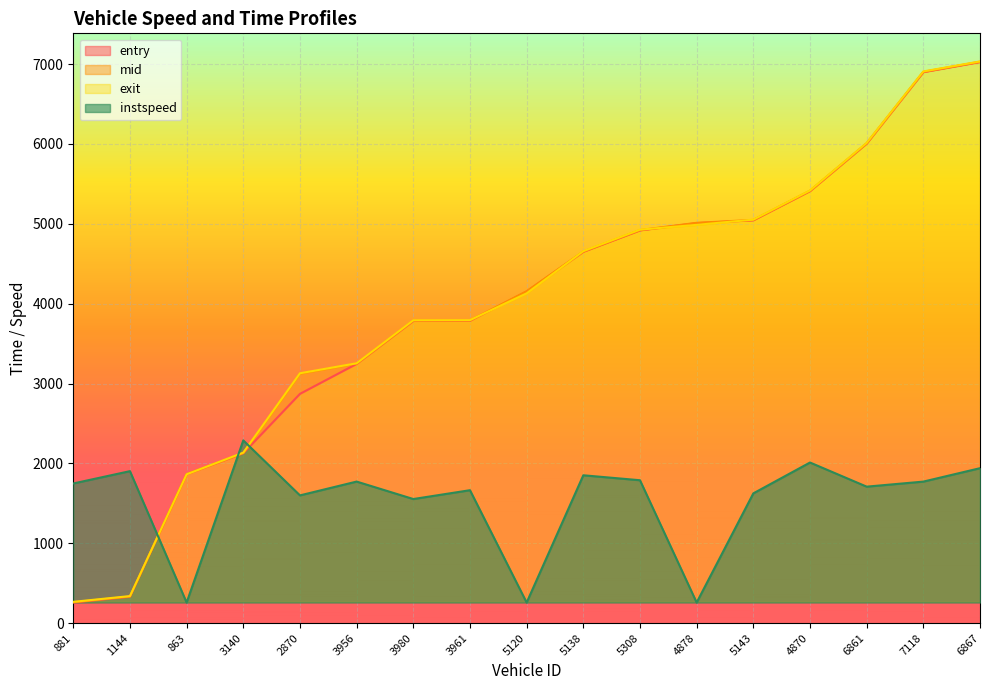

Where does the instspeed series first go above 1748?

881